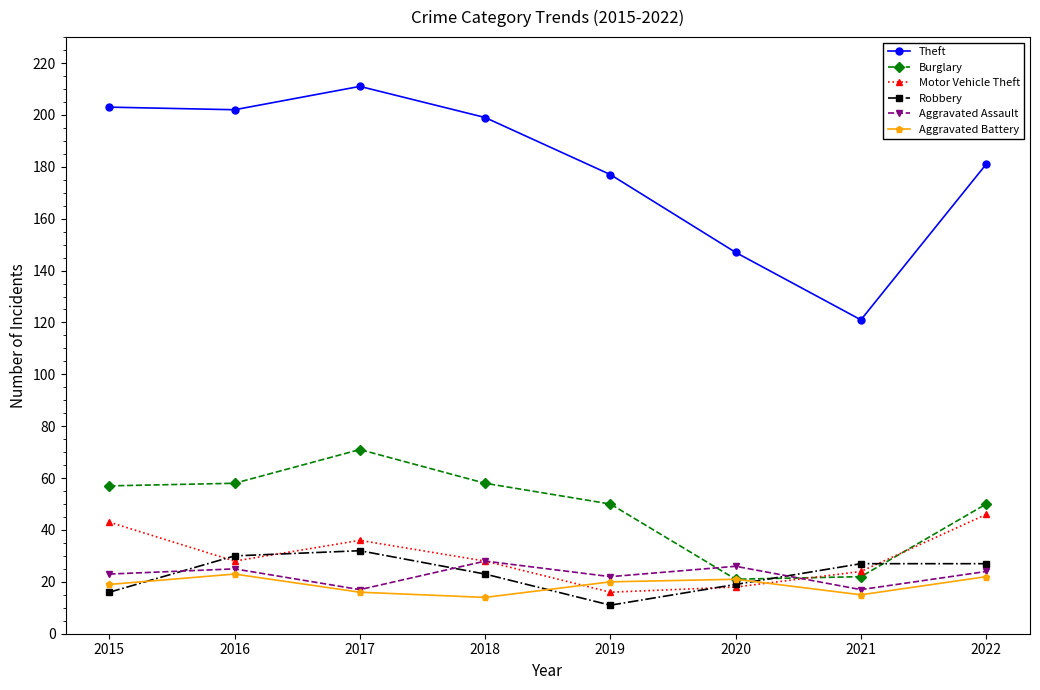

Which category has the highest value in the Burglary series?

2017